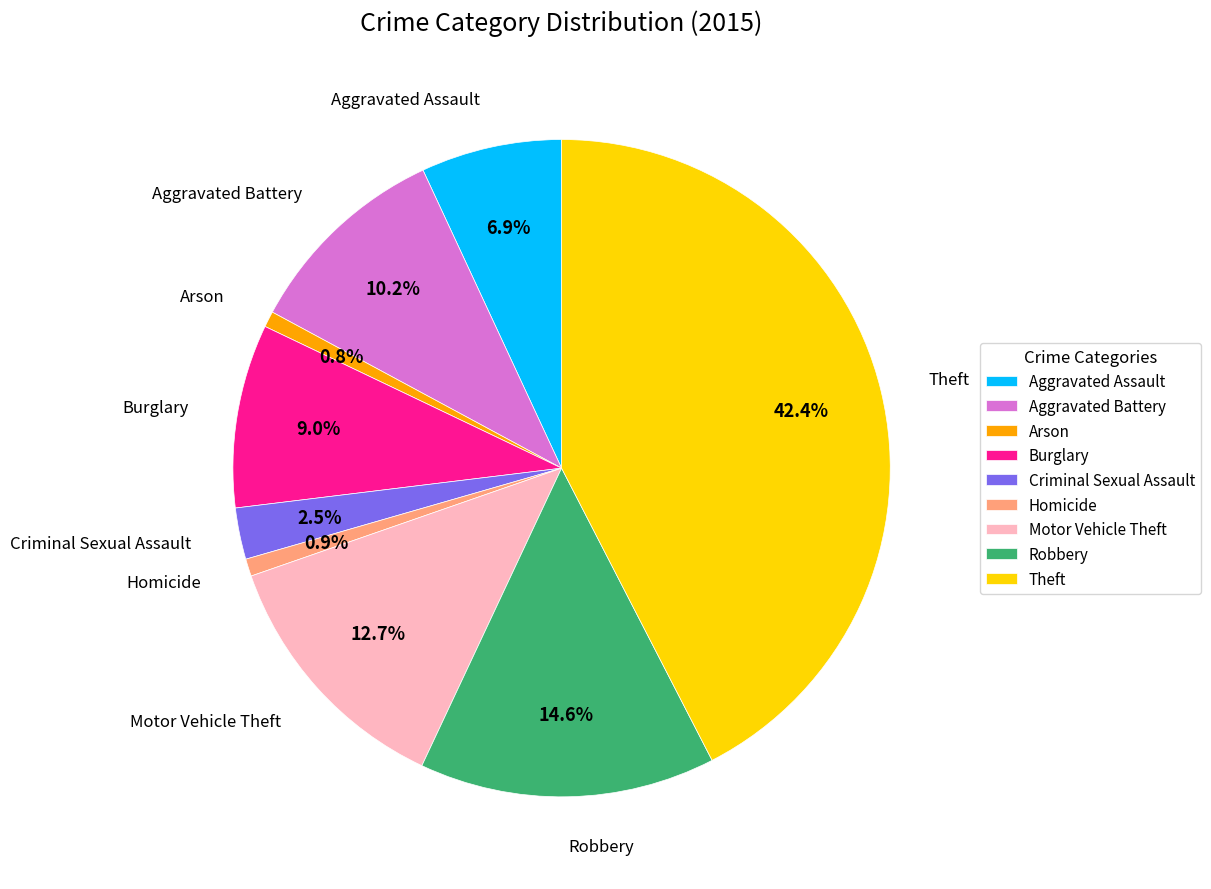

To the nearest percent, what portion does Arson represent?

1%